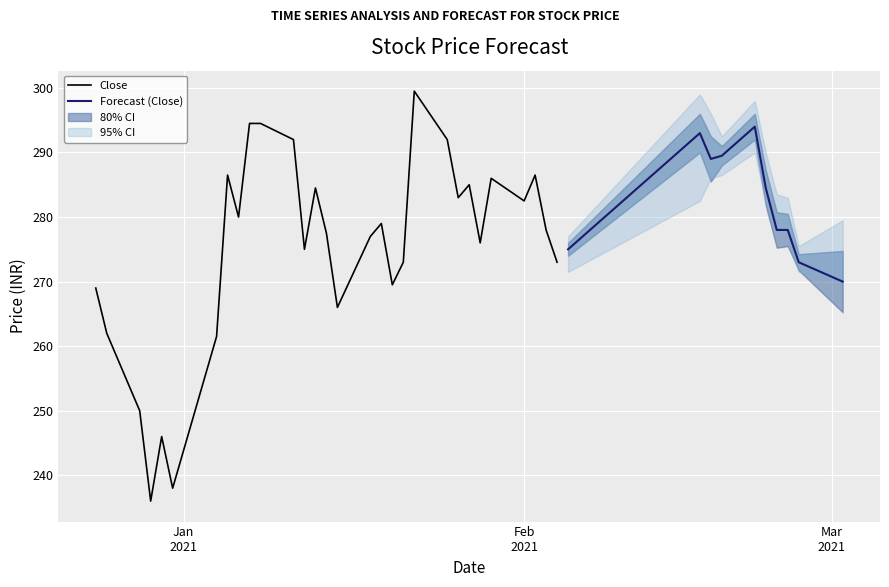

At which label does Close first exceed 278?

7